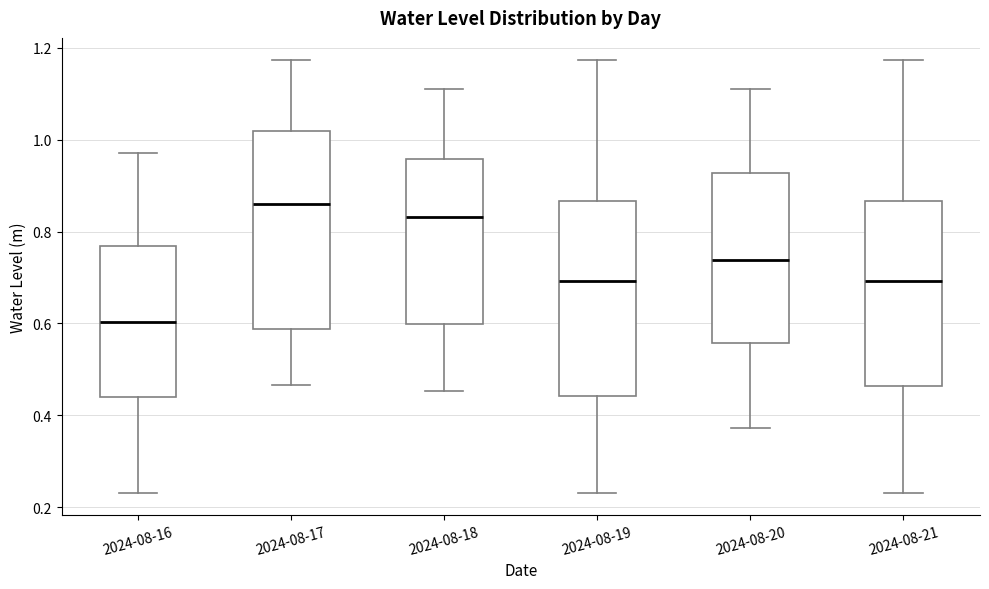

Which box has the lowest median line?

2024-08-16